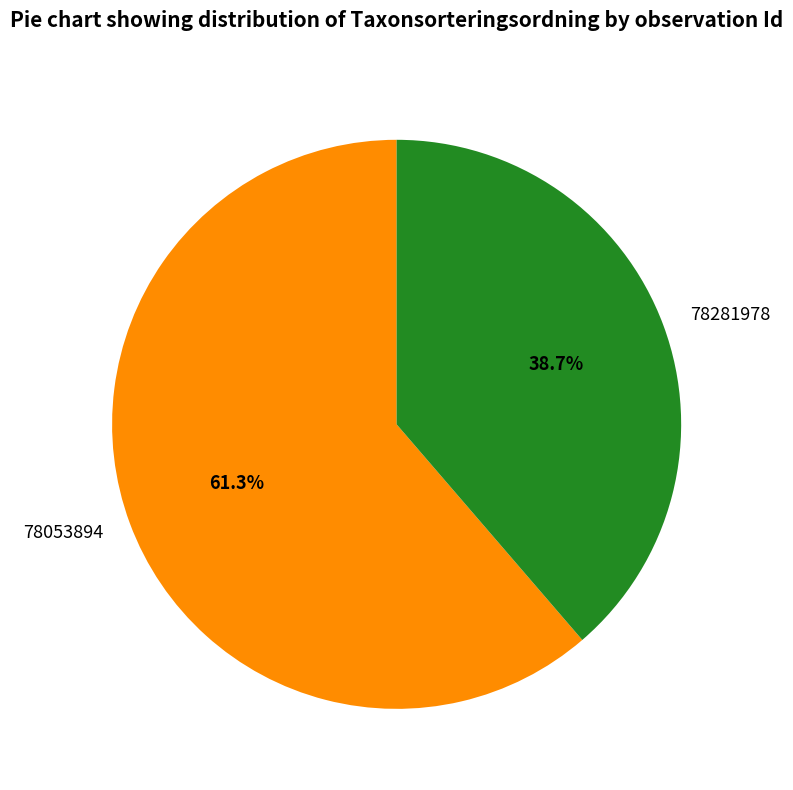

Which has a higher value, 78281978 or 78053894?

78053894